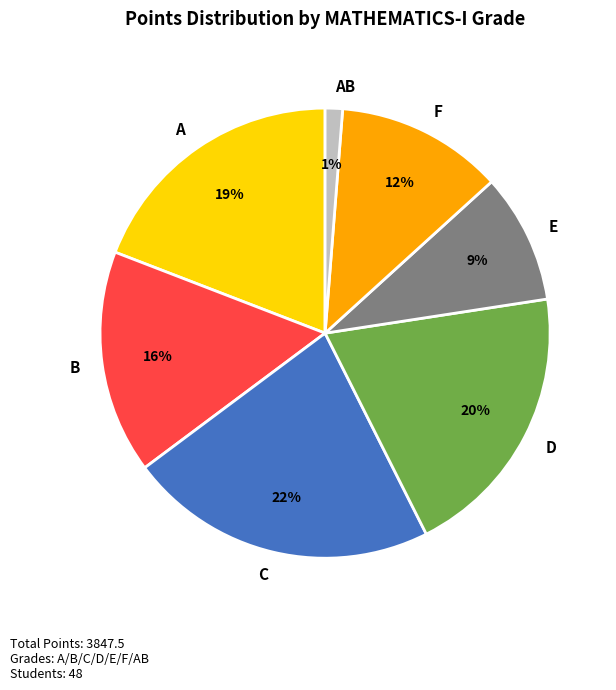

Approximately how many times larger is the value at F compared to E?

1.3